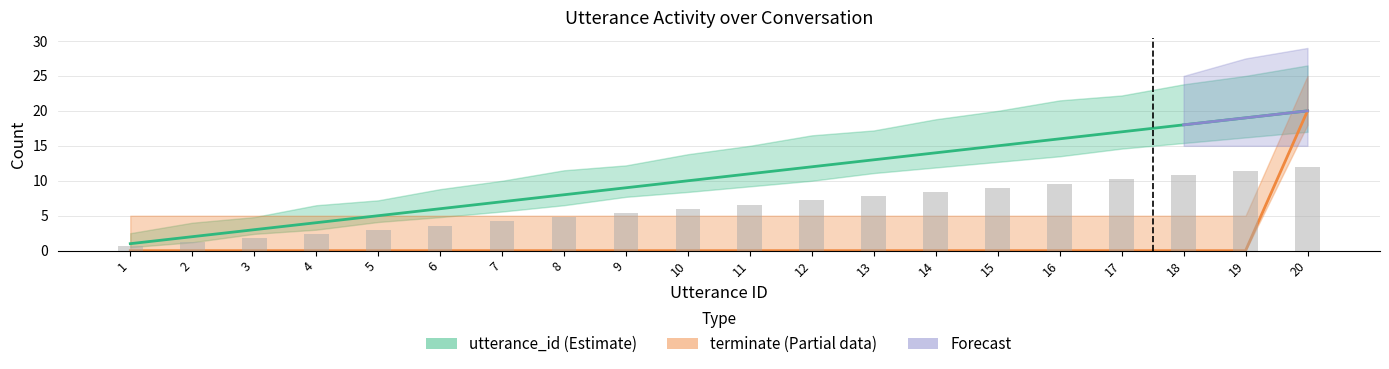

True or false: terminate has a value of 0 at 18.

True